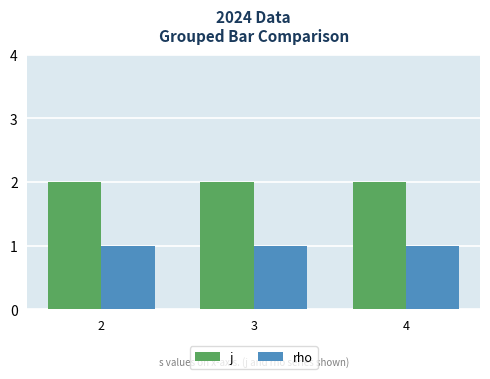

Rank the series by their average value, from highest to lowest.

j, rho